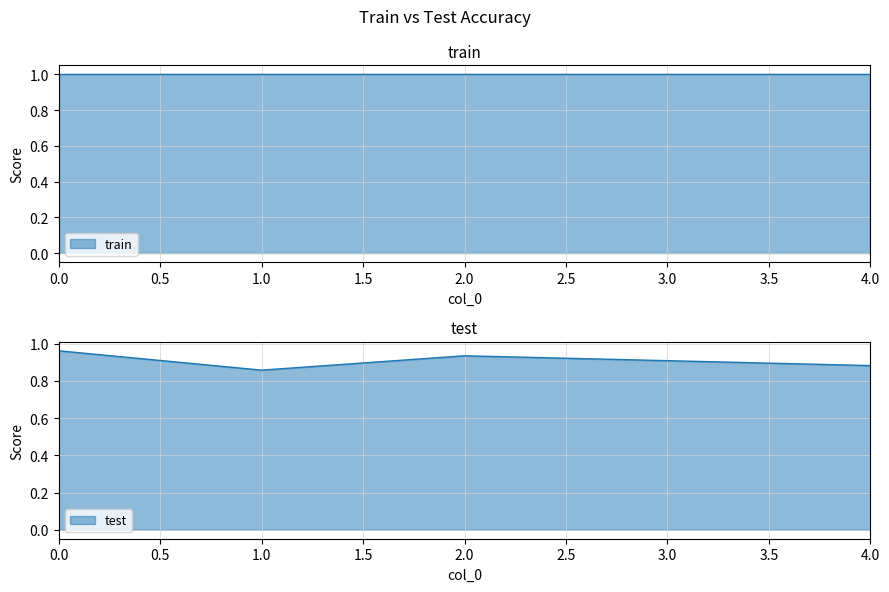

Does the chart have visible grid lines?

Yes